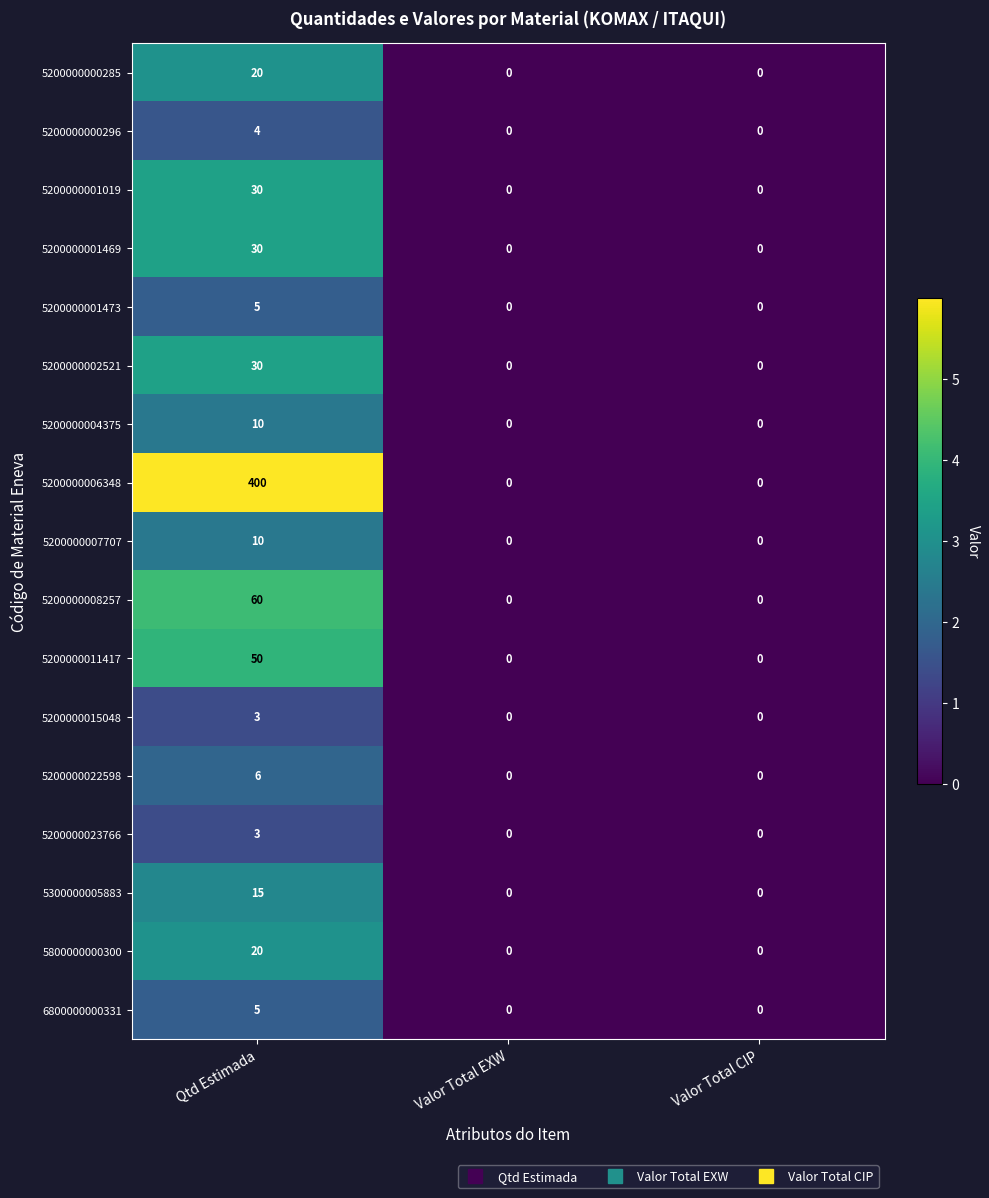

Which series has the widest spread of values?

5200000006348